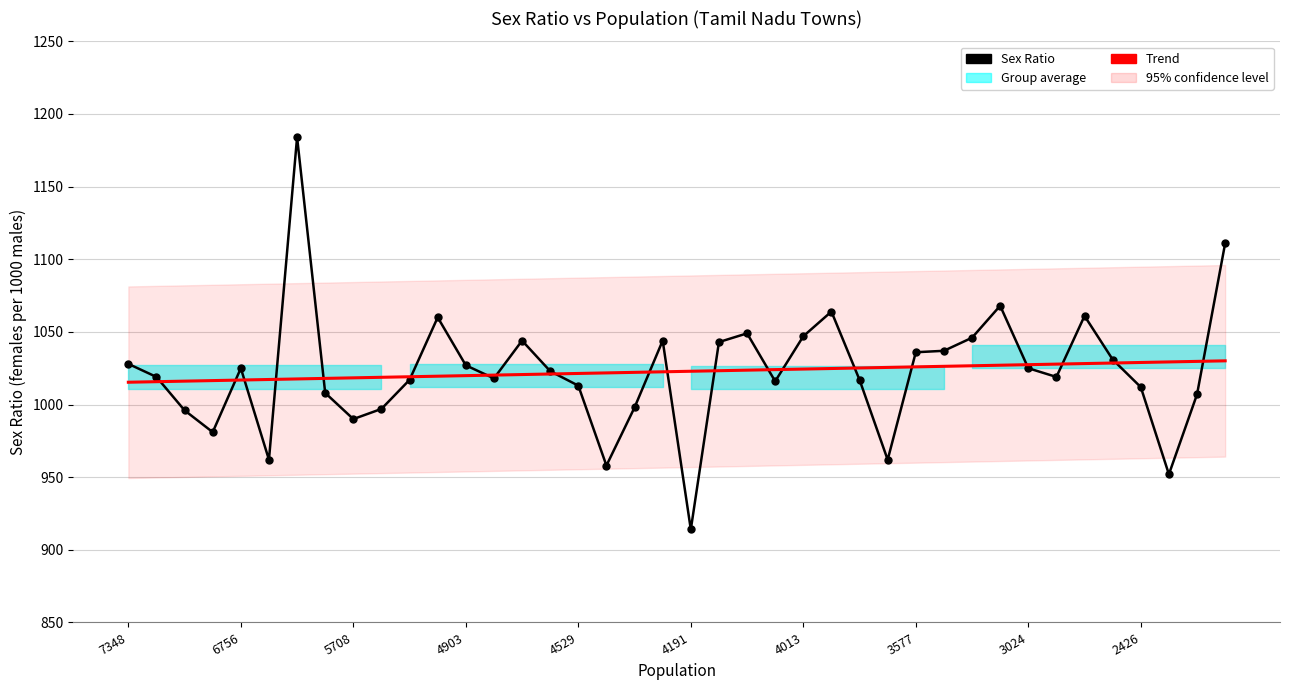

The value of Sex Ratio at 7348 is 471.8. True or false?

False